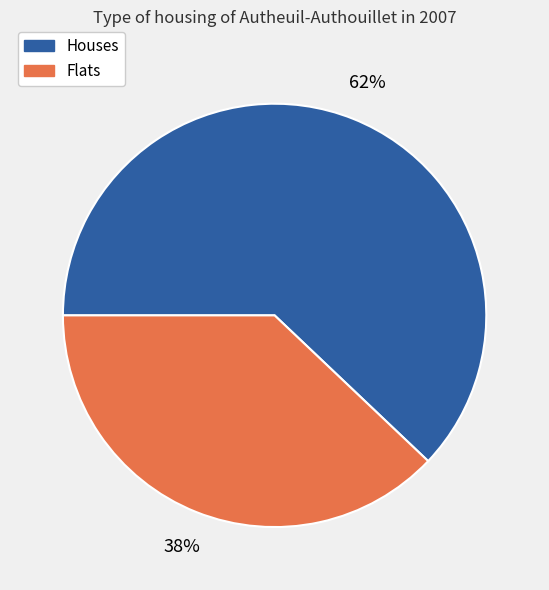

Does any single category account for the majority?

Yes